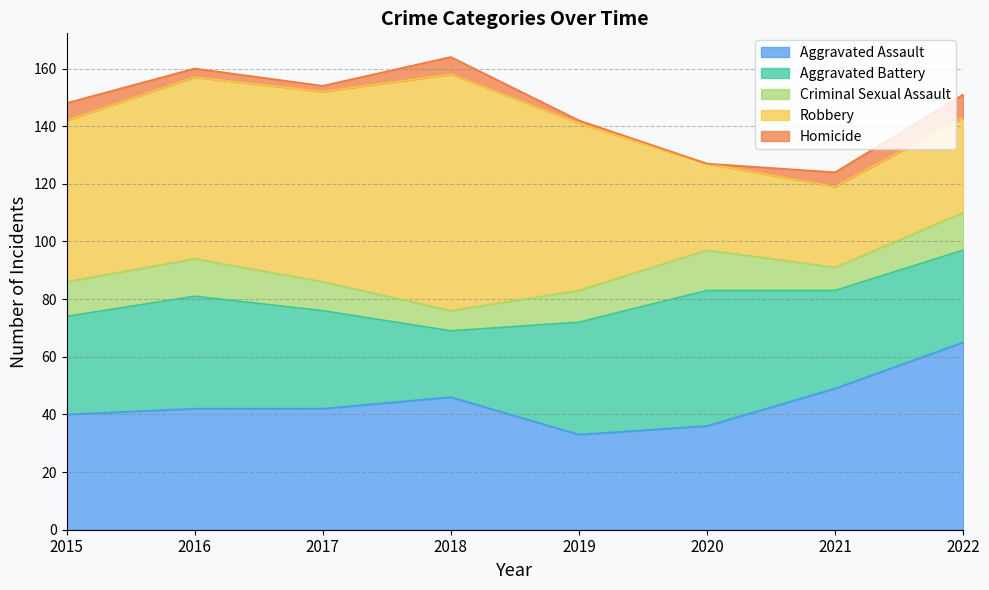

What is the difference between the Aggravated Assault values at 2018 and 2017?

4